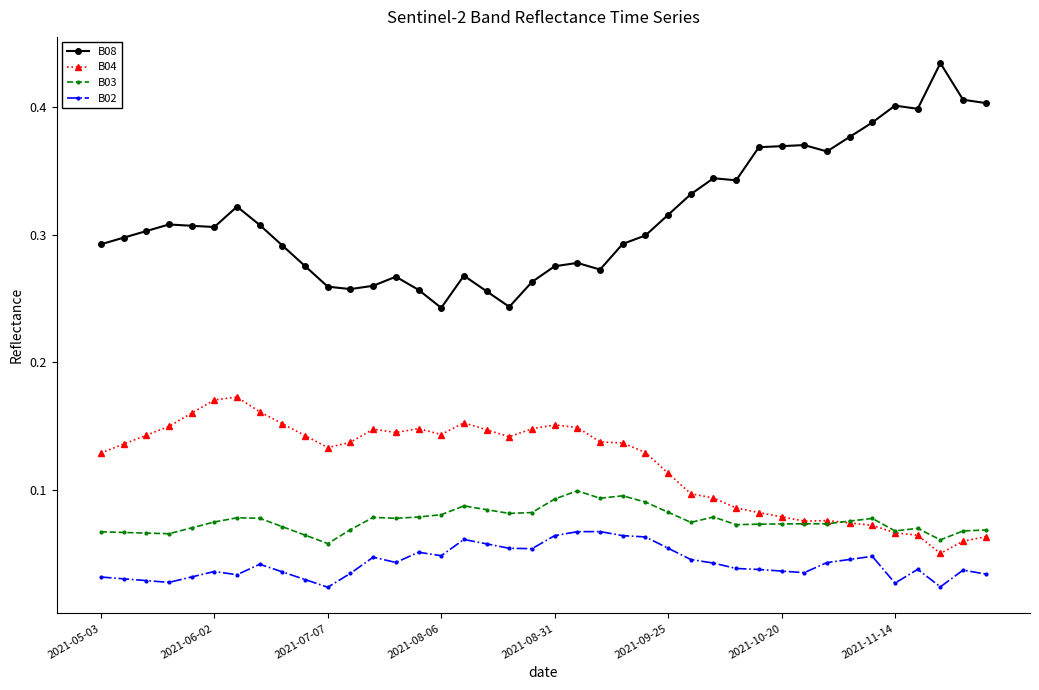

True or false: B02 has more than 1 points higher than both neighbors.

True